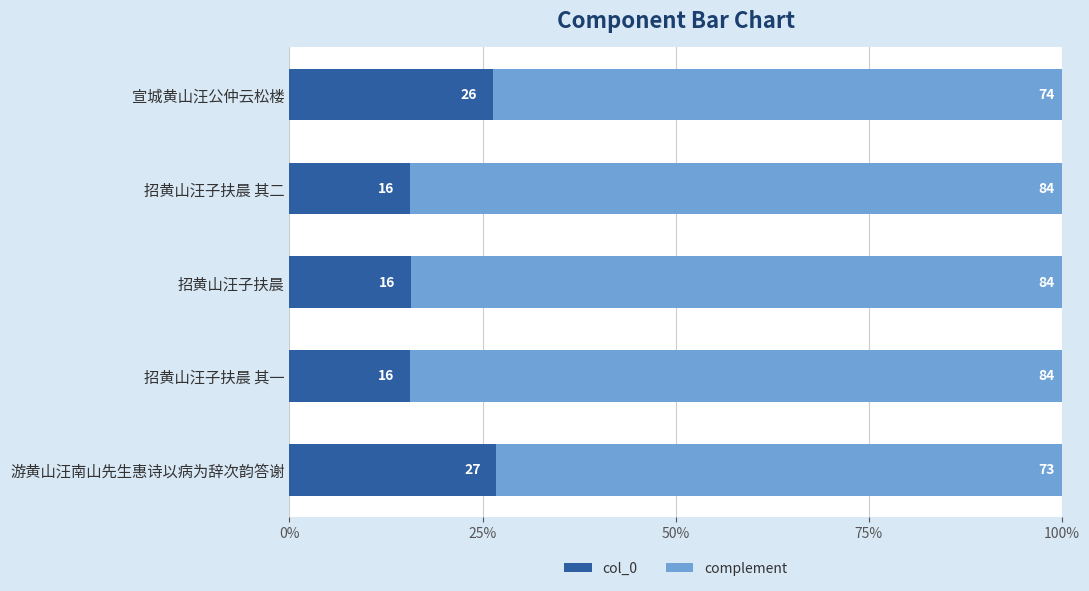

What are all the series names shown in the legend?

col_0, complement